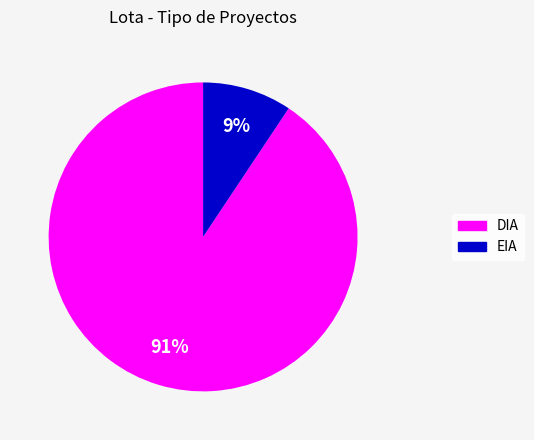

Which category has the biggest portion of the pie?

DIA